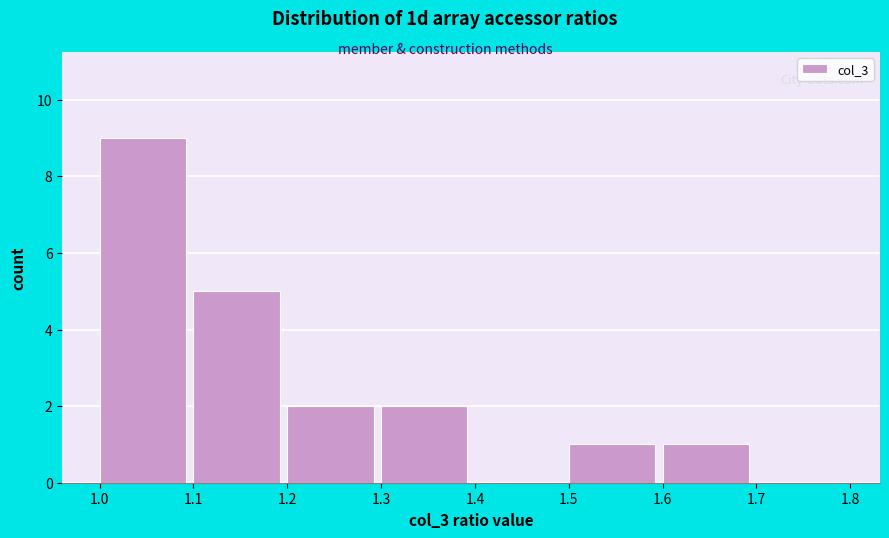

Reading left to right, transcribe this chart: for each bar, give the range it covers on the x-axis and its height. The values are not printed on the chart, so give them approximately, as read against the axis.

1.0 to 1.1: 9
1.1 to 1.2: 5
1.2 to 1.3: 2
1.3 to 1.4: 2
1.4 to 1.5: 0
1.5 to 1.6: 1
1.6 to 1.7: 1
1.7 to 1.8: 0